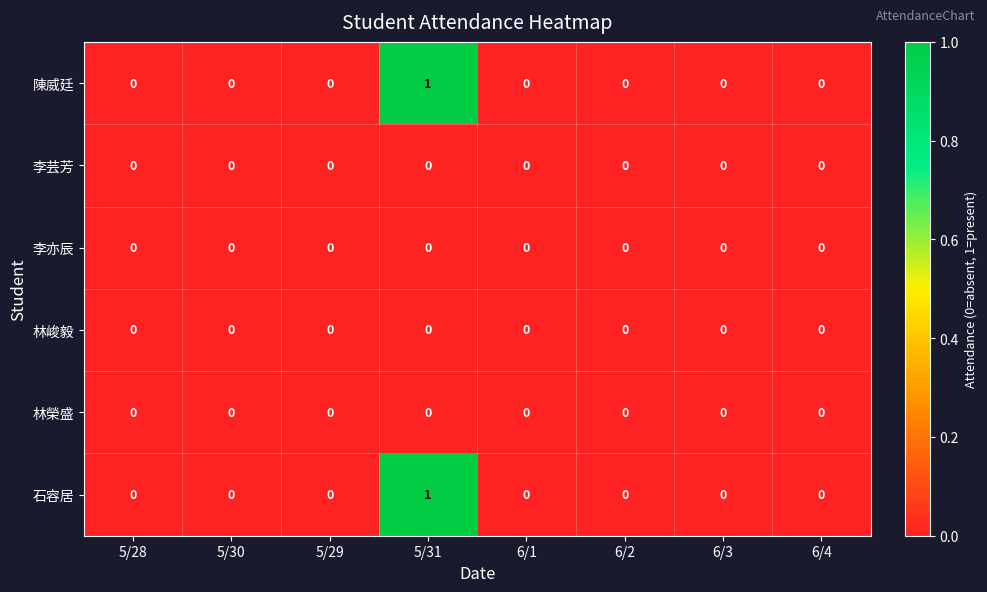

At which category is the sum across all series the highest?

5/31